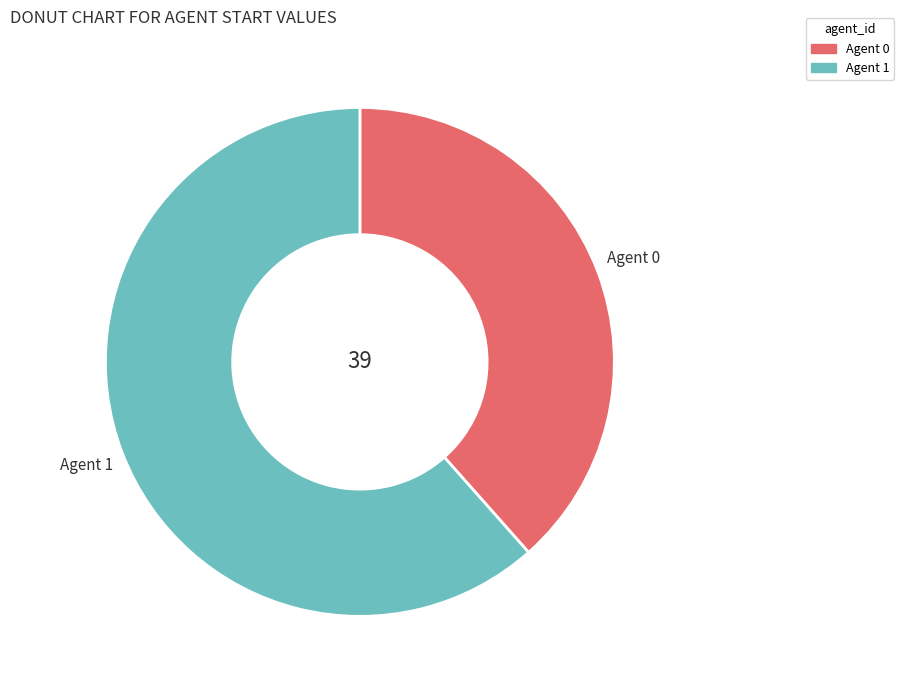

Is there any slice that represents more than half of the pie?

Yes